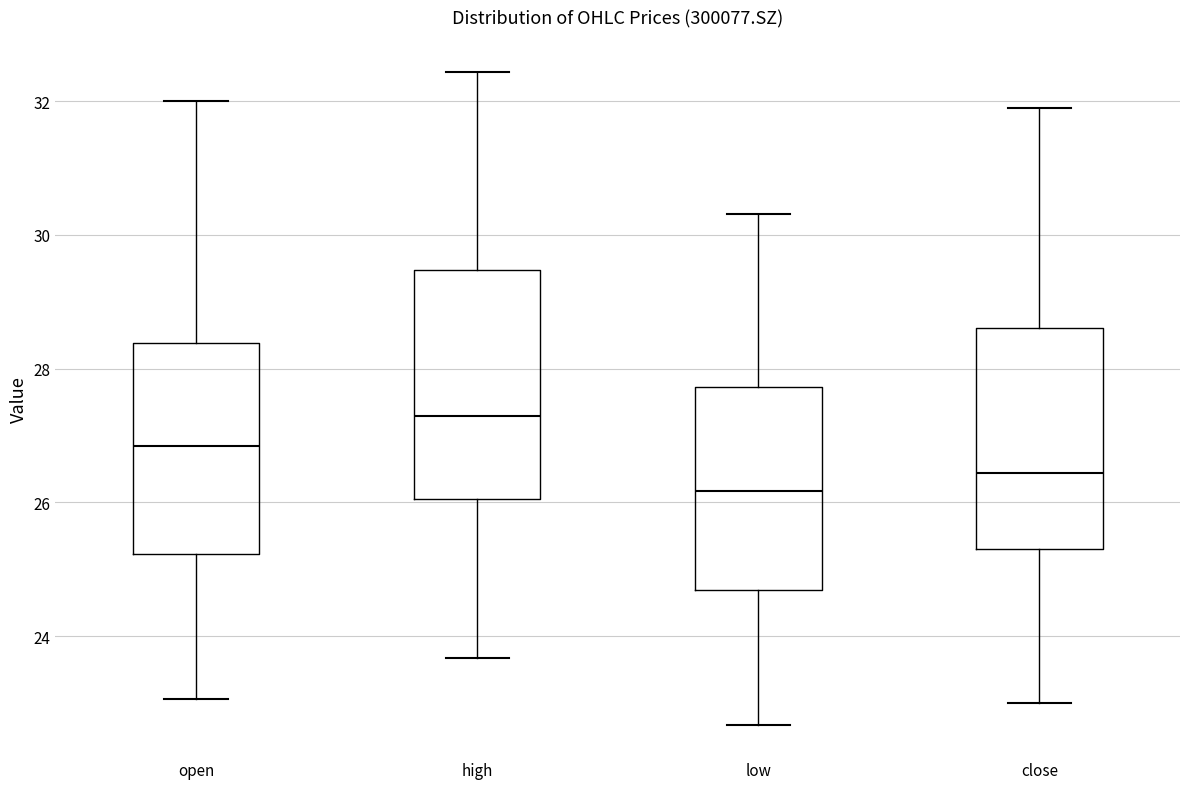

Reading left to right, transcribe this box plot: for each box, give where its median line is, the range the box spans, and where its two whiskers end, as read against the y-axis. The values are not printed on the chart, so give them approximately, as read against the axis.

open: median 26.8, box 25.2 to 28.4, whiskers 23.0 to 32.0
high: median 27.4, box 26.0 to 29.4, whiskers 23.6 to 32.4
low: median 26.2, box 24.6 to 27.8, whiskers 22.6 to 30.4
close: median 26.4, box 25.4 to 28.6, whiskers 23.0 to 32.0